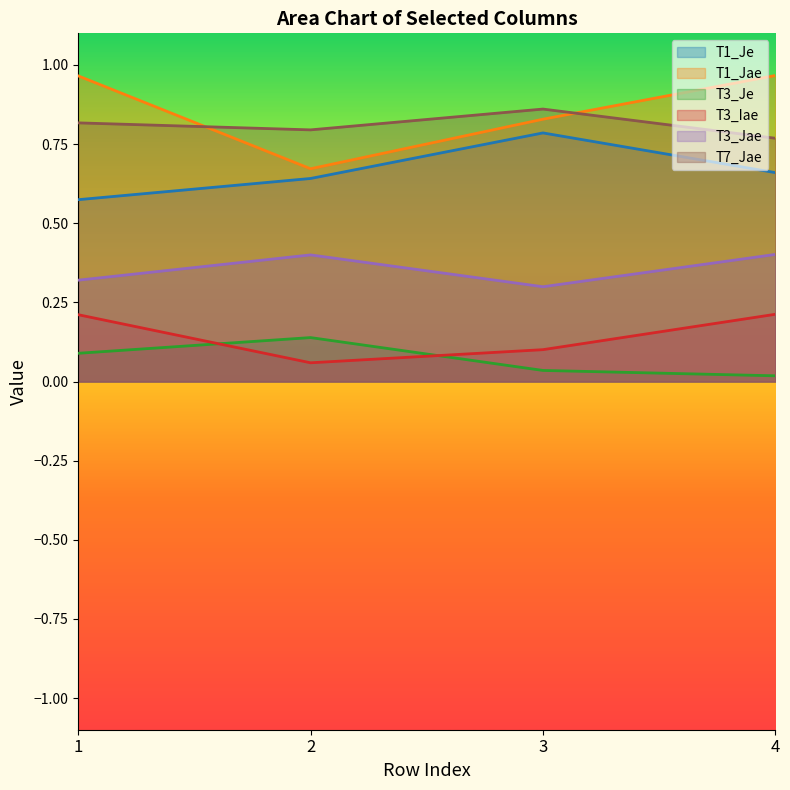

What is the difference between the second highest and minimum values in the T3_Jae series?

0.1